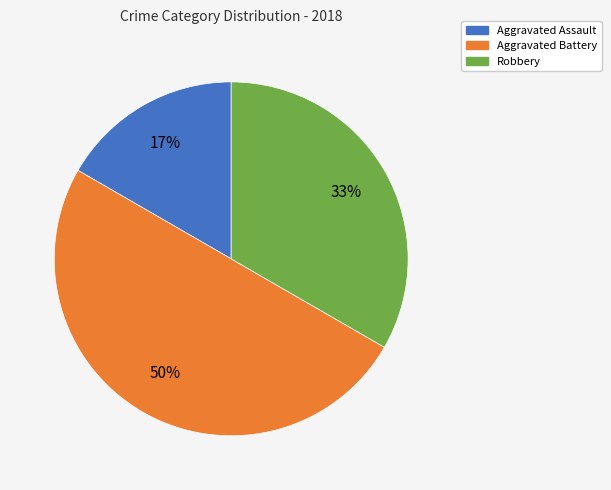

Is it true that Robbery is 33% of the pie?

True